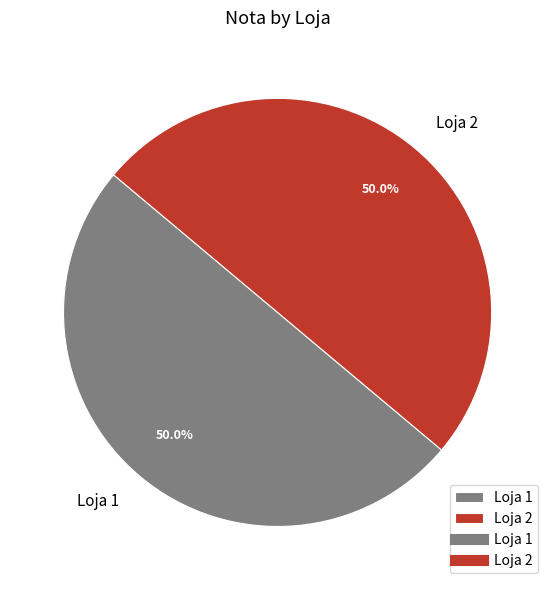

To the nearest percent, what percentage of the pie is Loja 1?

50%